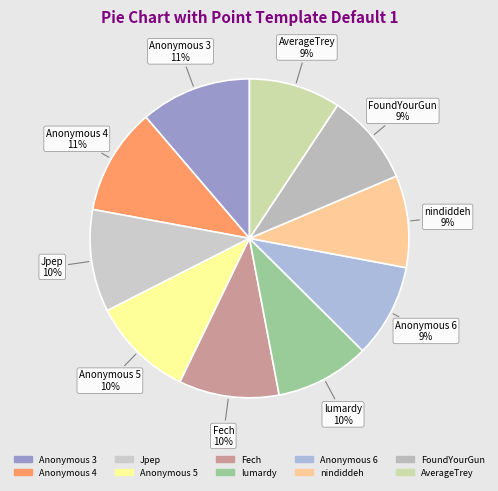

Does Jpep represent more than half of the total?

No